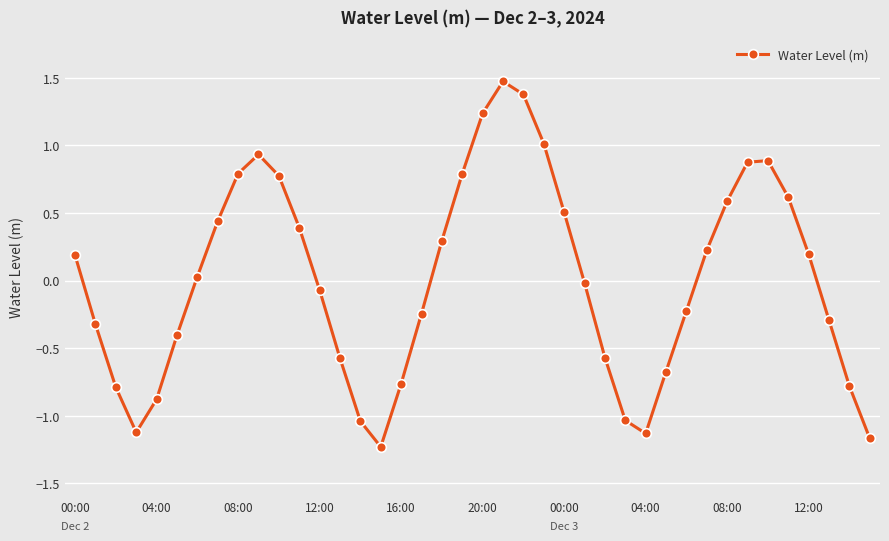

How many lines are shown in the chart?

1